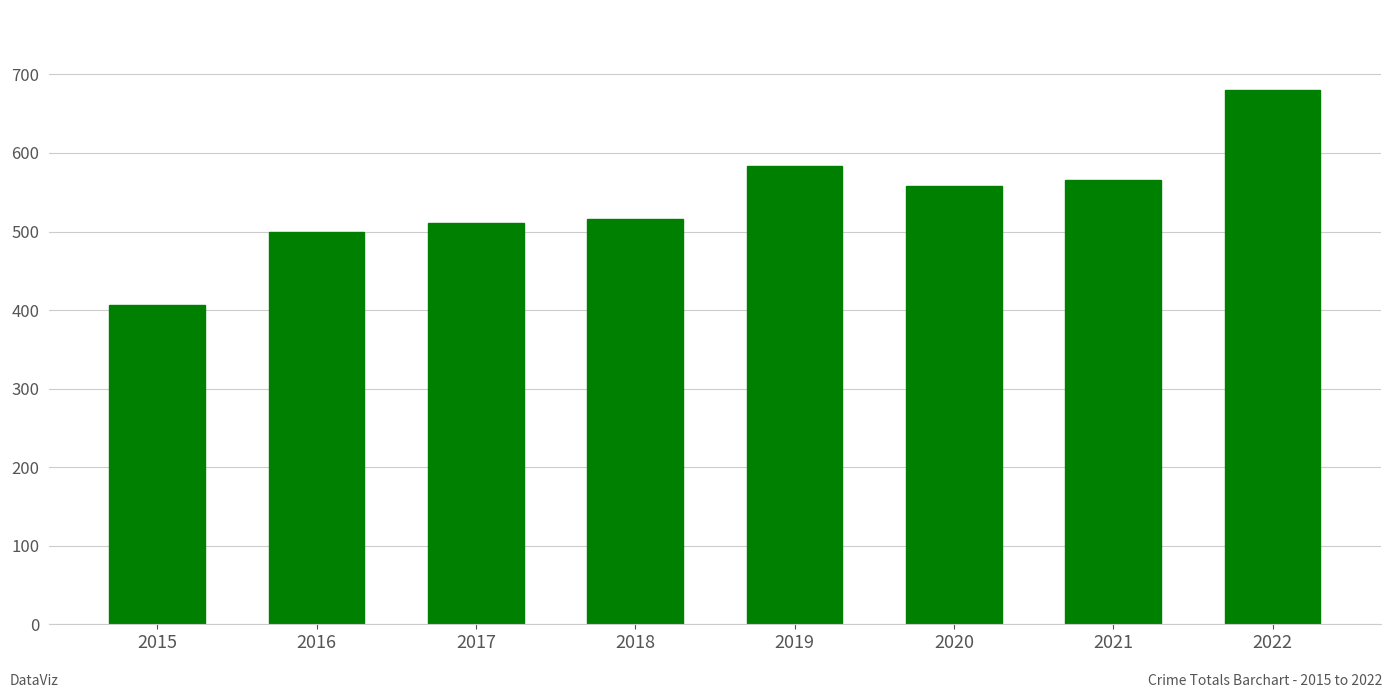

What is the value of the 3rd bar from the left?

511